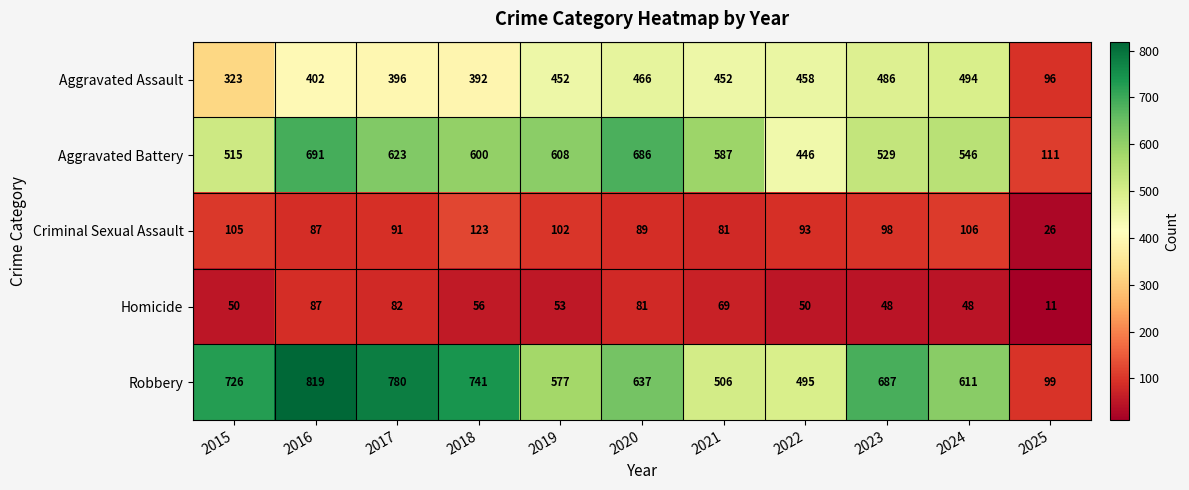

The Aggravated Battery series shows 157 at 2018. True or false?

False